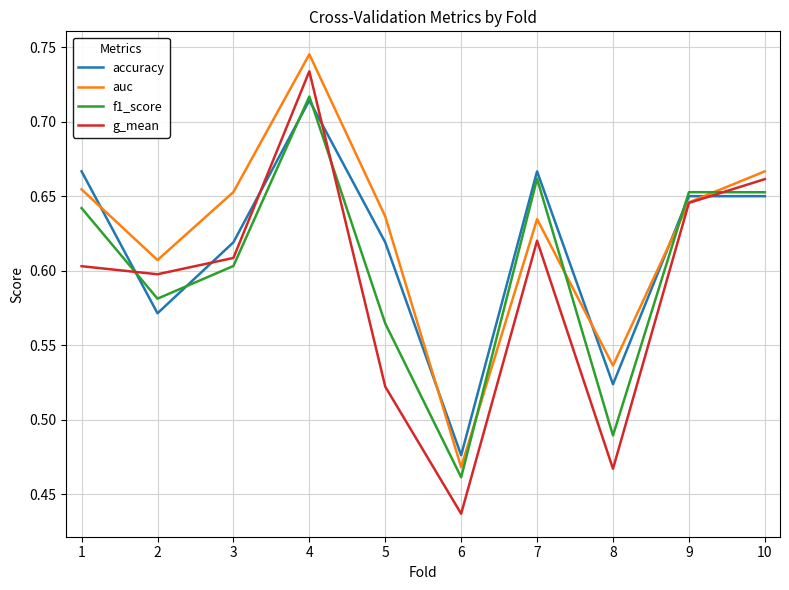

List the series in order of their overall mean, highest first.

auc, accuracy, f1_score, g_mean